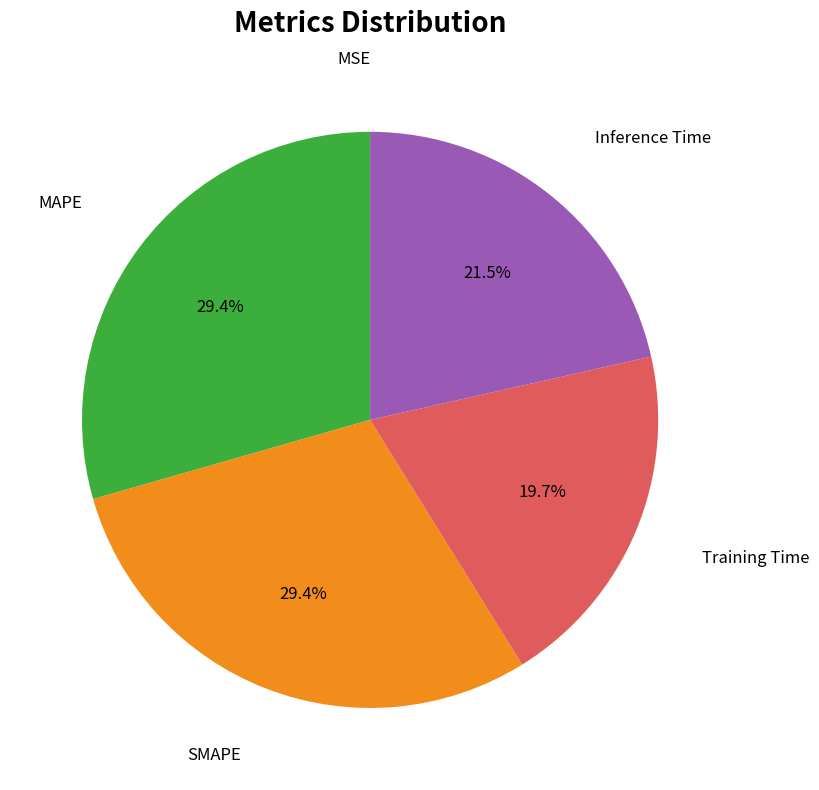

Is there a majority slice in this chart?

No